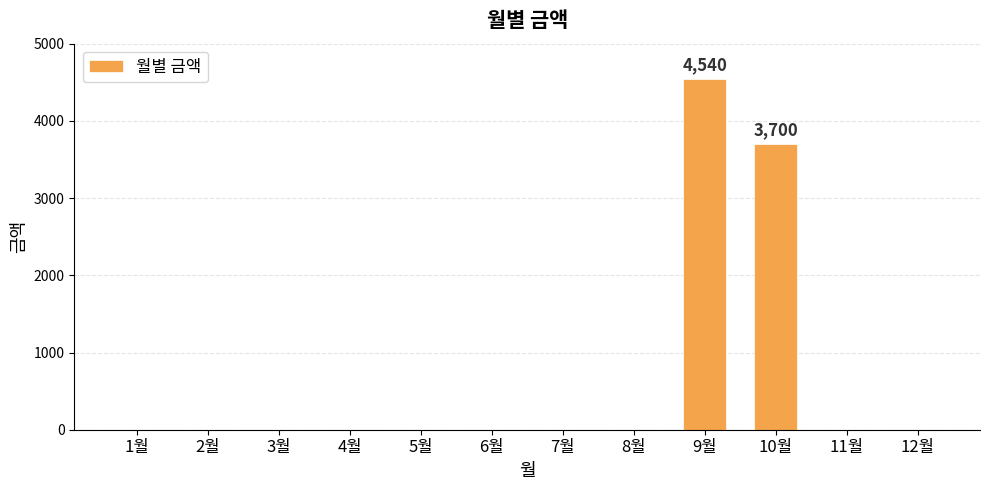

What is the greatest value displayed?

4540